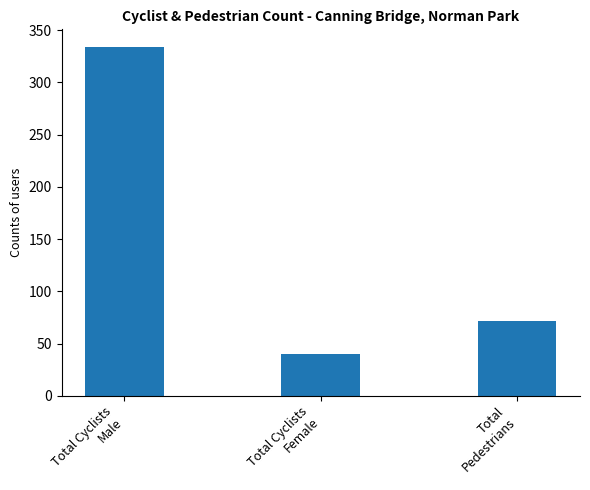

Where does the data first go above 72?

Total Cyclists
Male